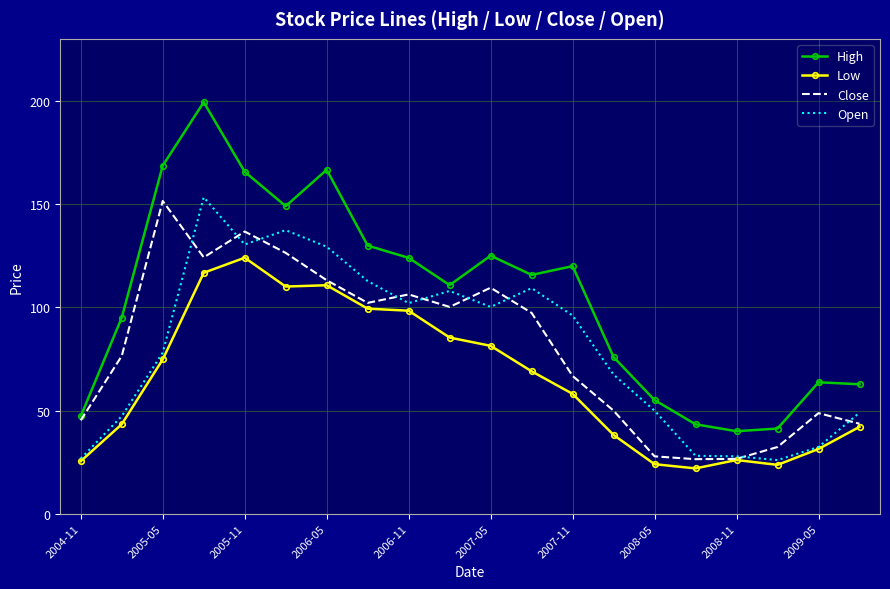

What is the average value of the Open series?

80.5